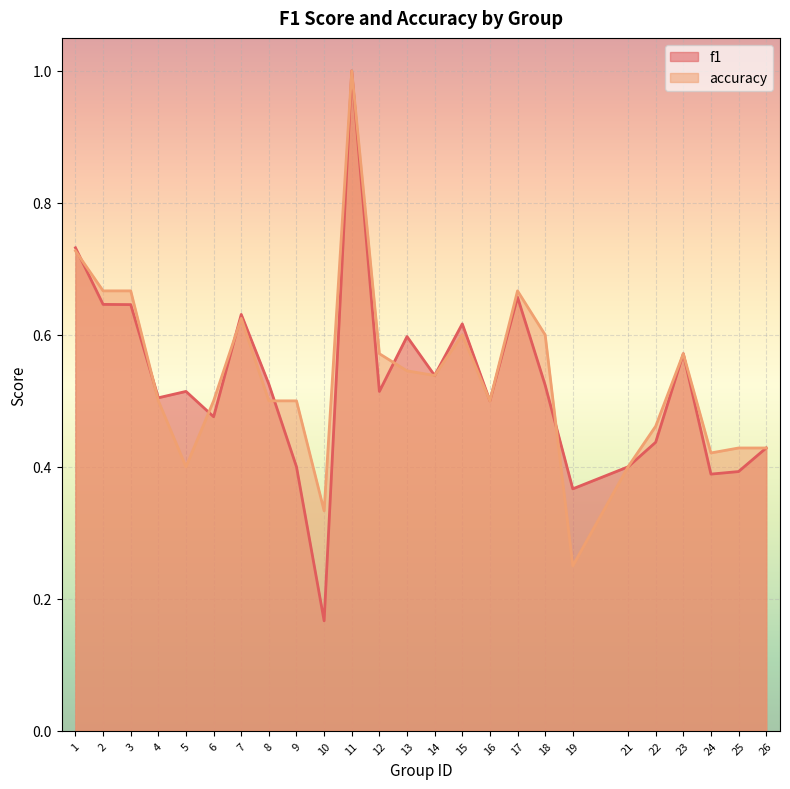

List the series in order of their overall mean, lowest first.

f1, accuracy